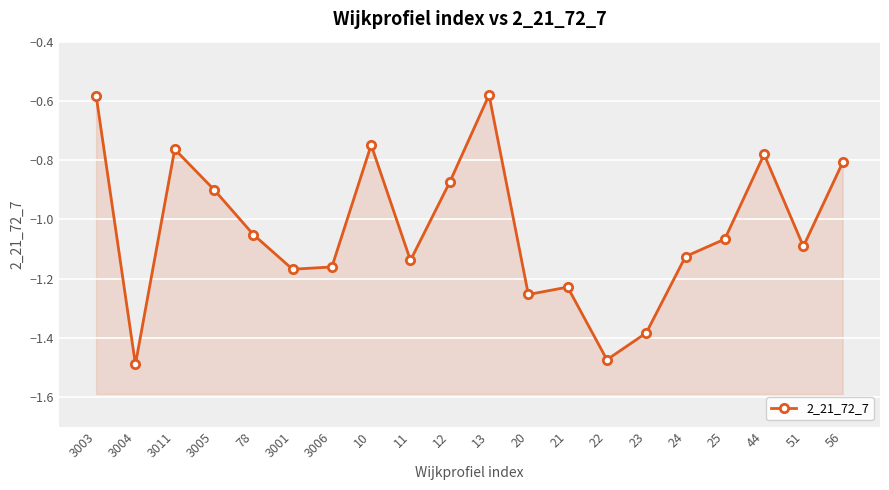

Is this an area chart (filled region under the line)?

No